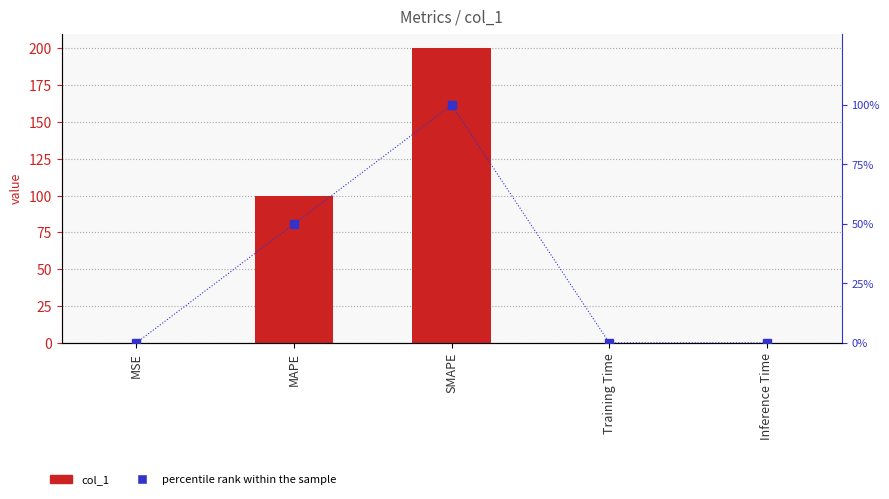

Is the value of percentile rank at MSE greater than the value of col_1 at MSE?

No